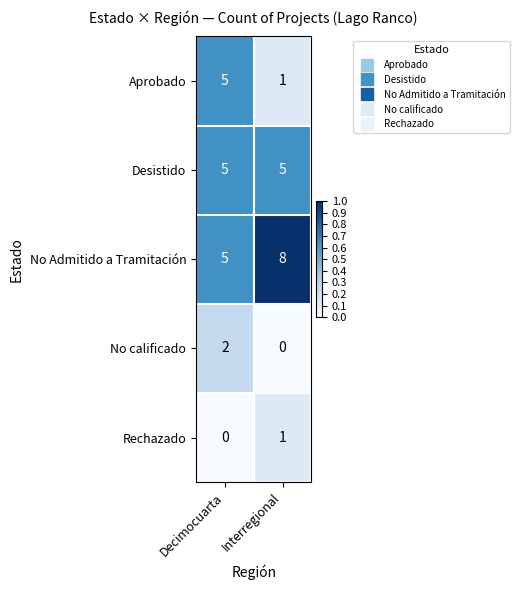

How many data points in No Admitido a Tramitación are less than 8?

1